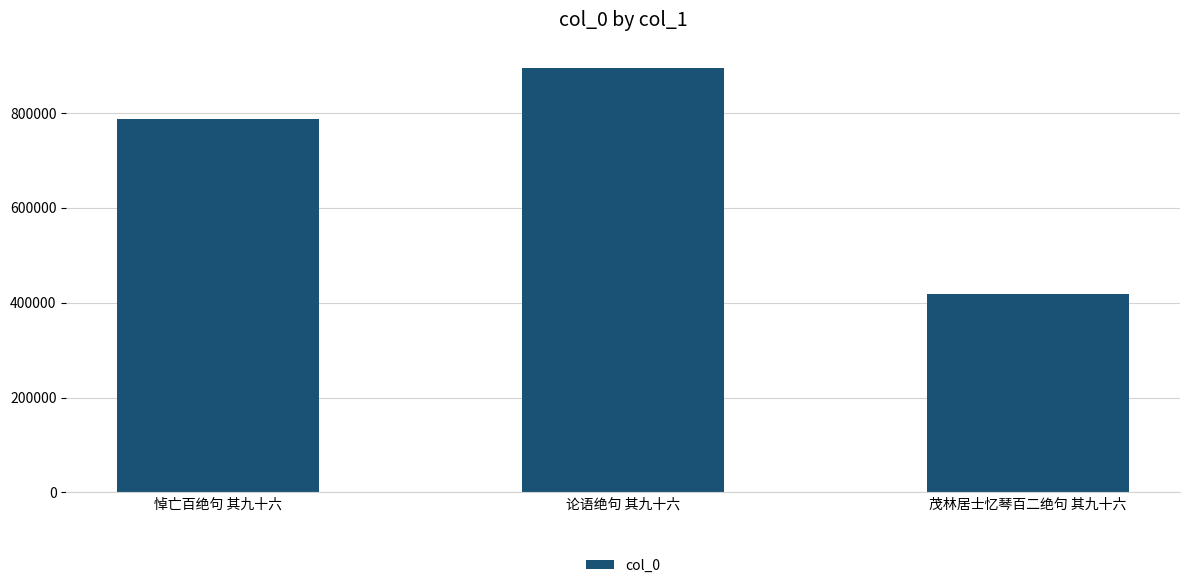

Are the bars grouped side by side (vs. stacked)?

No